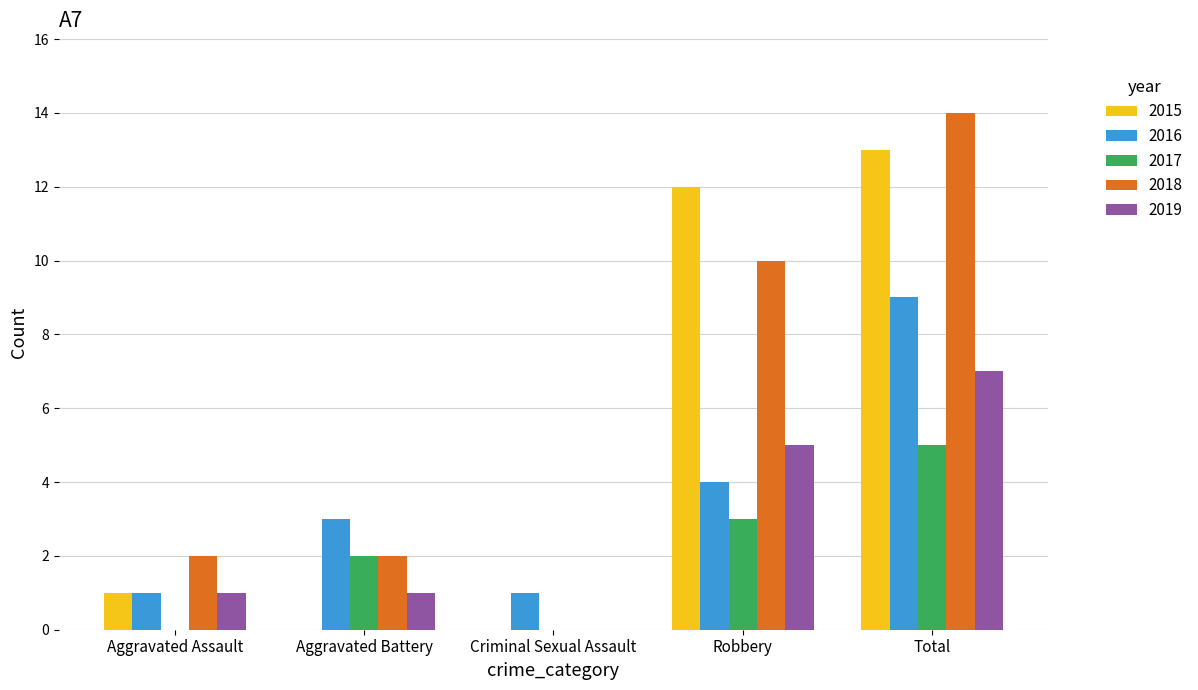

Count the number of data series in this chart.

5